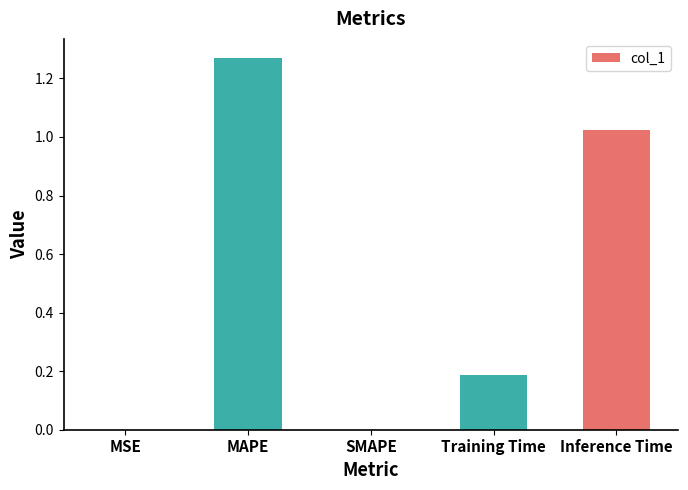

At which category does the chart reach its peak across all series?

MAPE